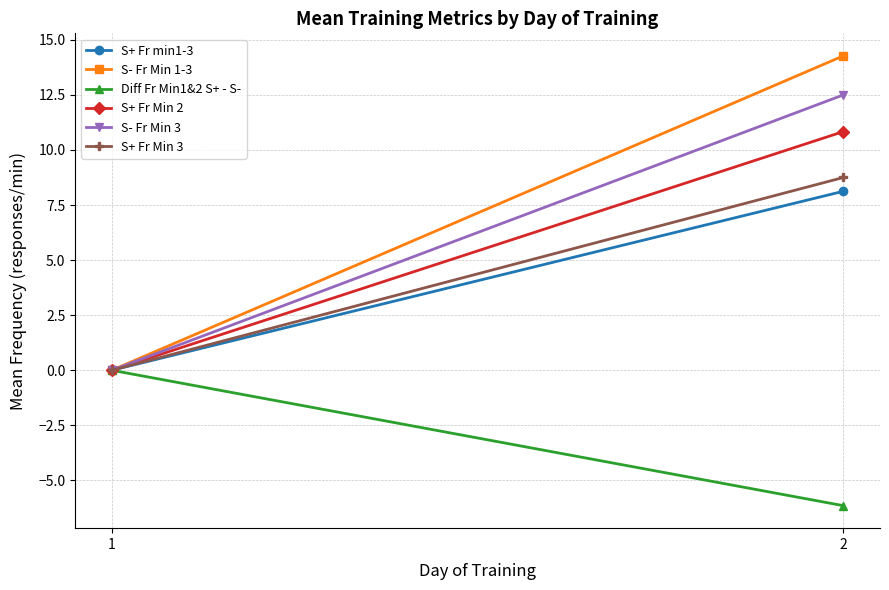

Count the number of data series in this chart.

6